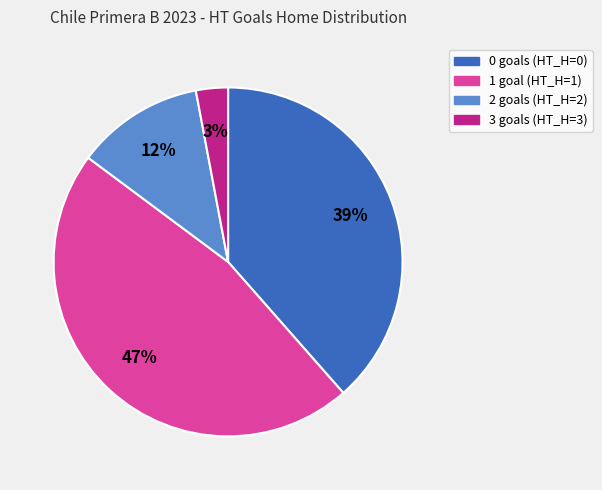

Is 3 the majority of the pie?

No